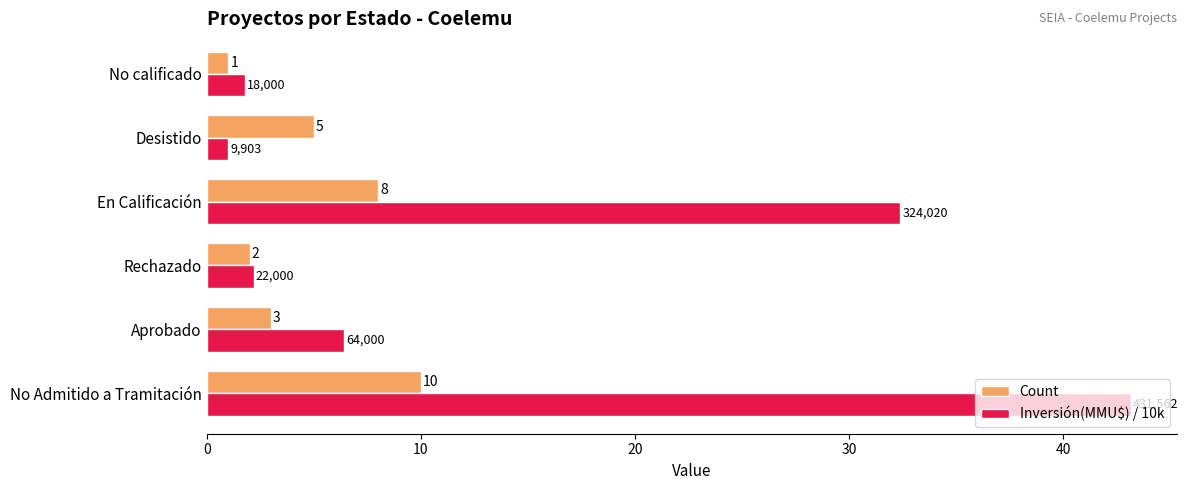

Is it true that Inversión(MMU$) / 10k equals 2.2 at Rechazado?

True